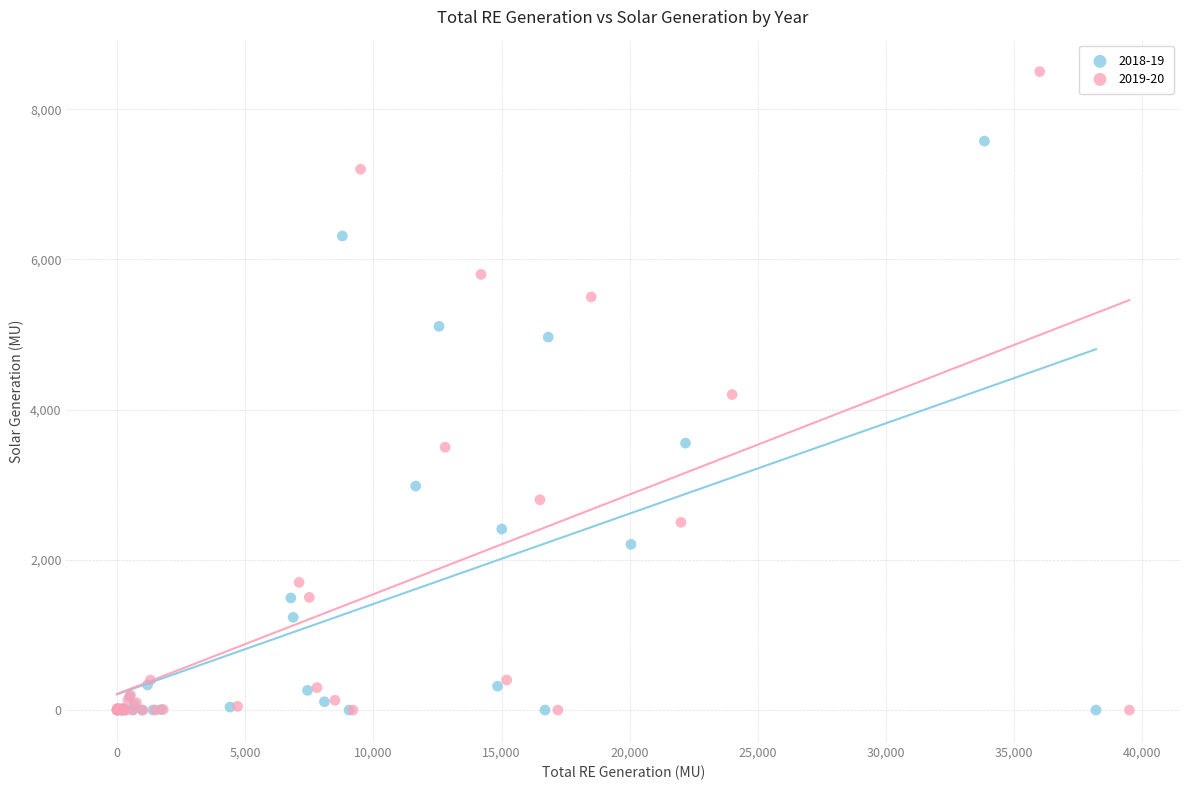

Which series has the largest Y range (max minus min)?

2019-20